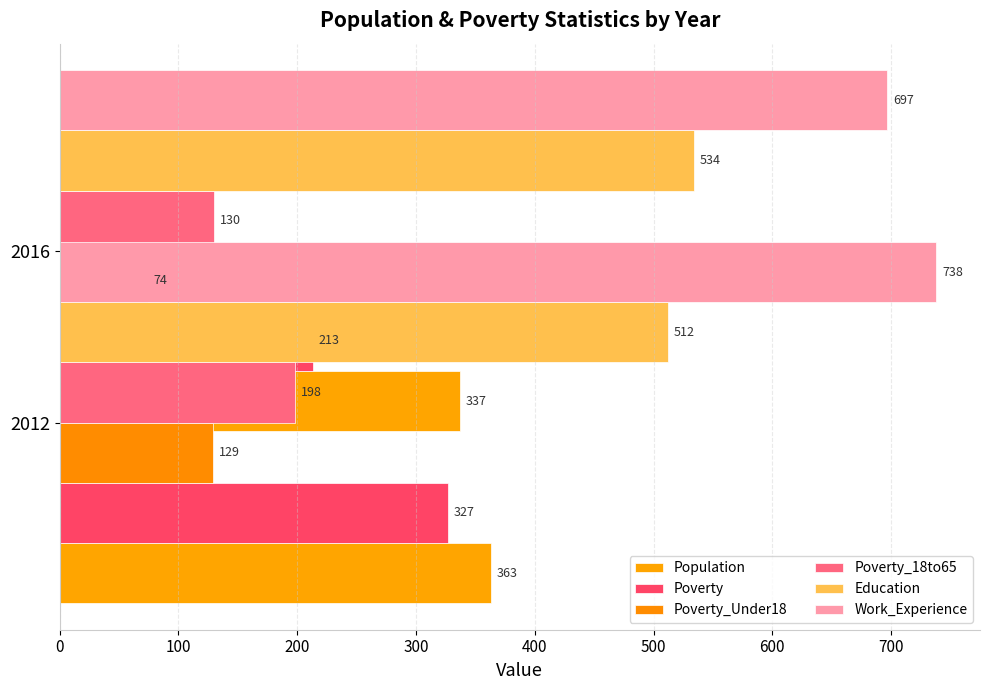

What is the difference between the maximum and minimum values in the Poverty series?

114